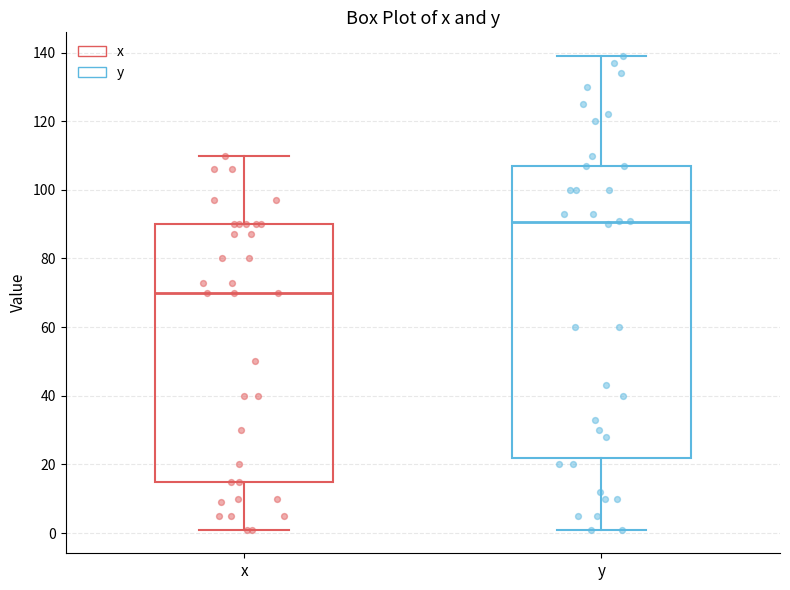

Comparing the boxes themselves (not the whiskers), which one is the tallest?

y